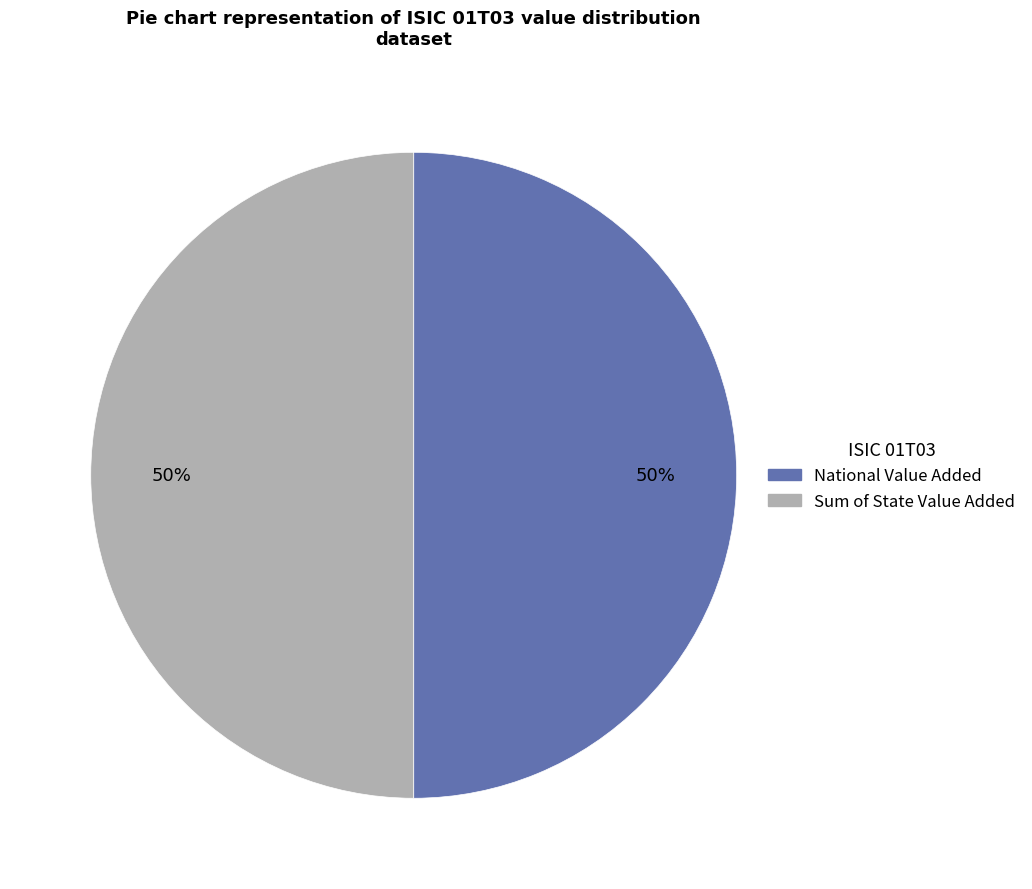

To the nearest percent, what is the combined percentage of Sum of State Value Added and National Value Added?

100%